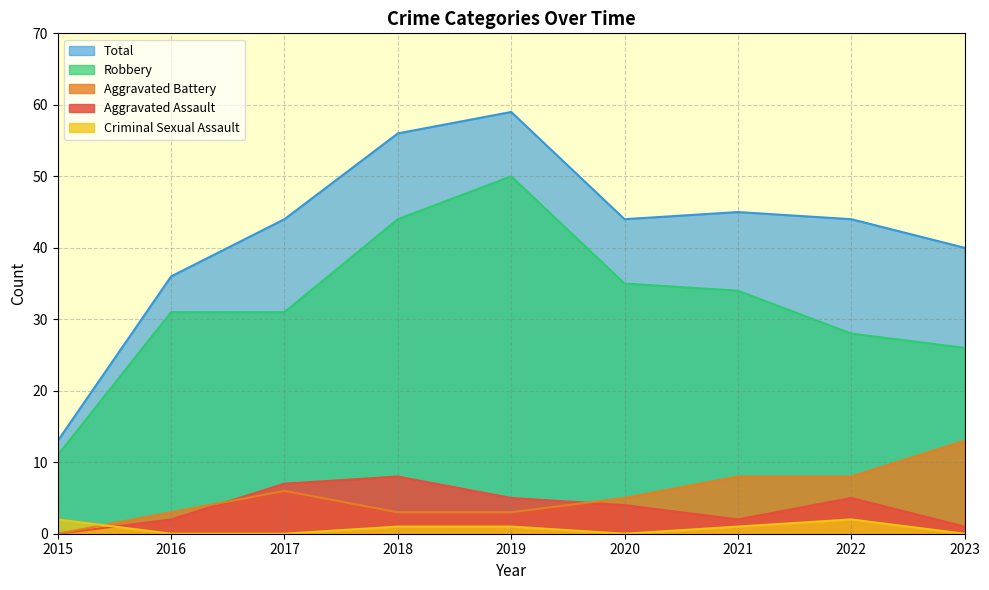

What is the total value across all series at 2019?

118